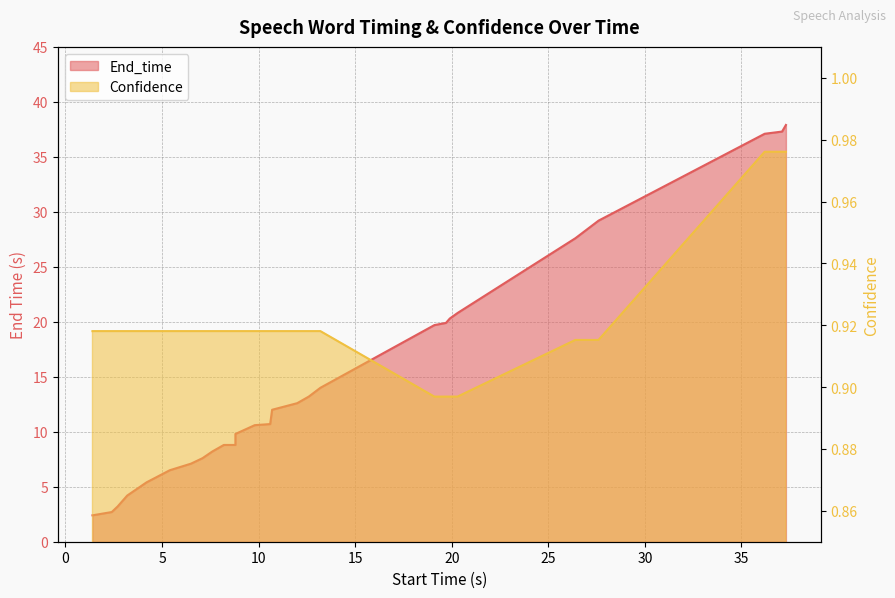

At how many categories does at least one series exceed 21?

5